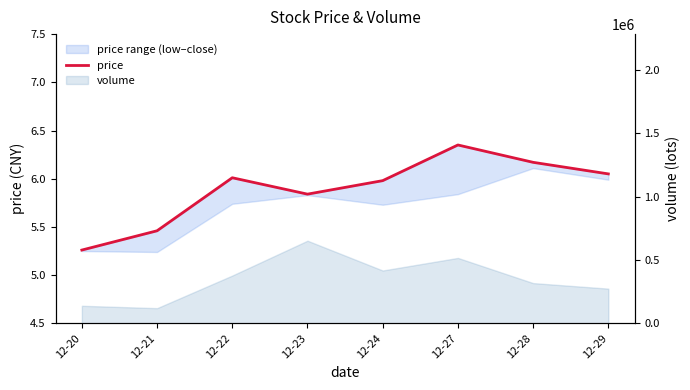

Rank the categories by value from highest to lowest.

12-27, 12-28, 12-29, 12-22, 12-24, 12-23, 12-21, 12-20